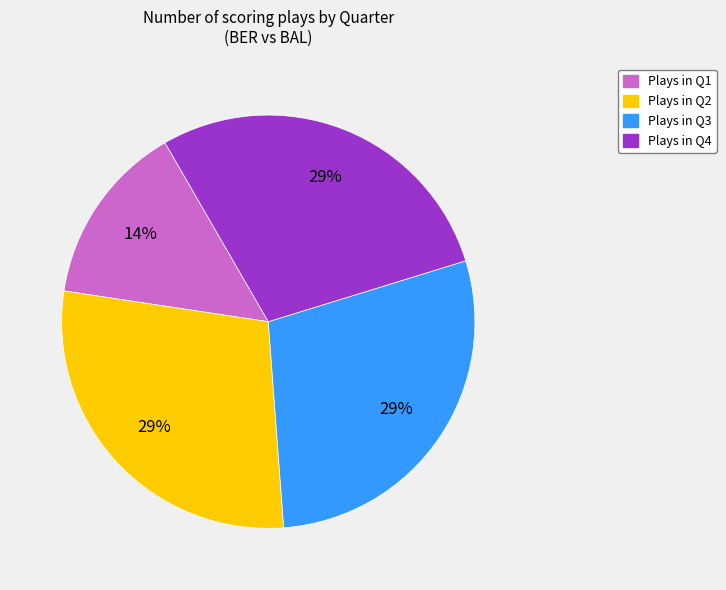

To the nearest percent, what percentage of the pie is Plays in Q2?

29%